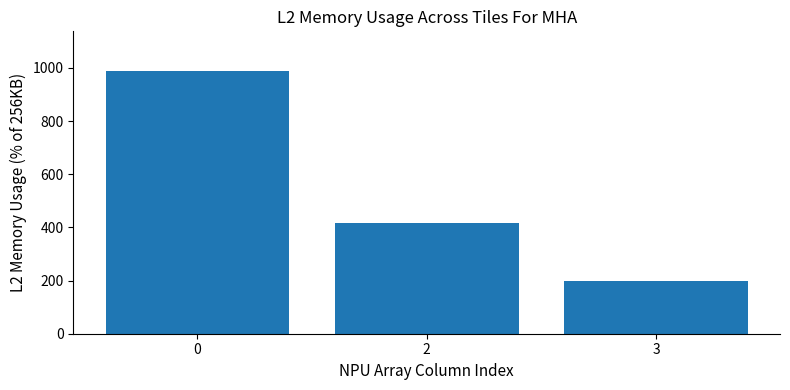

What is the ratio of the value at 0 to the value at 2?

2.4